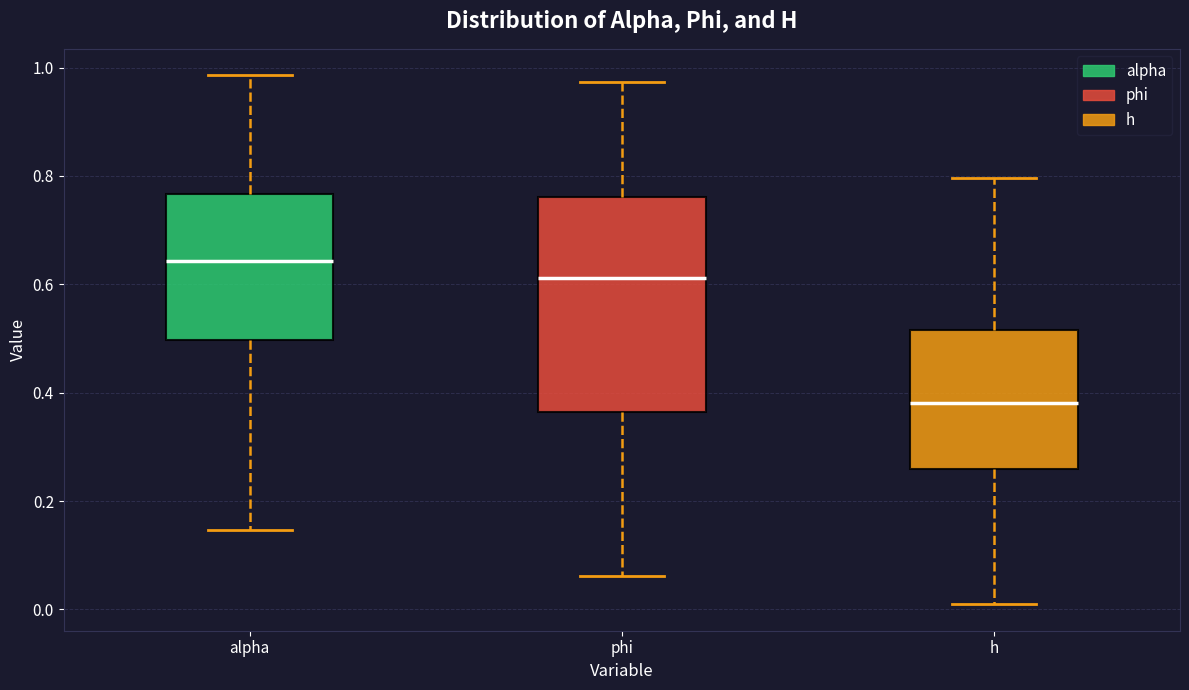

Reading left to right, transcribe this box plot: for each box, give where its median line is, the range the box spans, and where its two whiskers end, as read against the y-axis. The values are not printed on the chart, so give them approximately, as read against the axis.

alpha: median 0.64, box 0.50 to 0.76, whiskers 0.14 to 0.98
phi: median 0.62, box 0.36 to 0.76, whiskers 0.06 to 0.98
h: median 0.38, box 0.26 to 0.52, whiskers 0.00 to 0.80